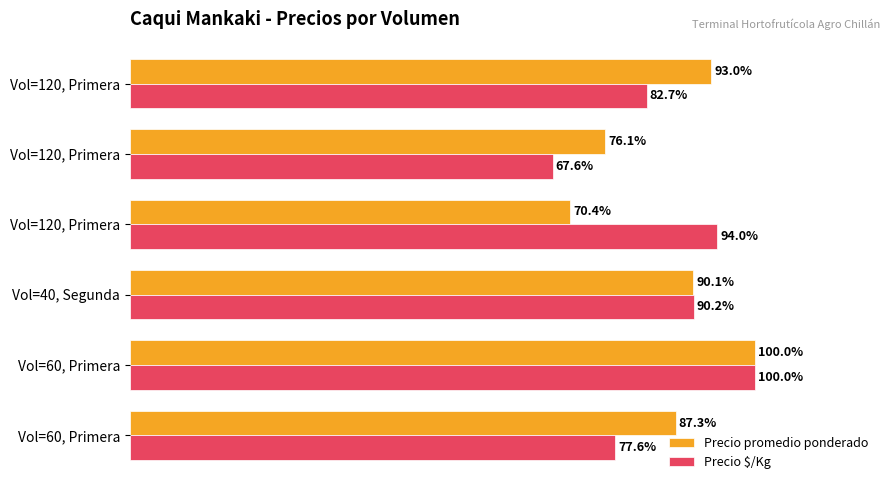

What is the difference between the second highest and minimum values in the Precio promedio ponderado series?

22.5